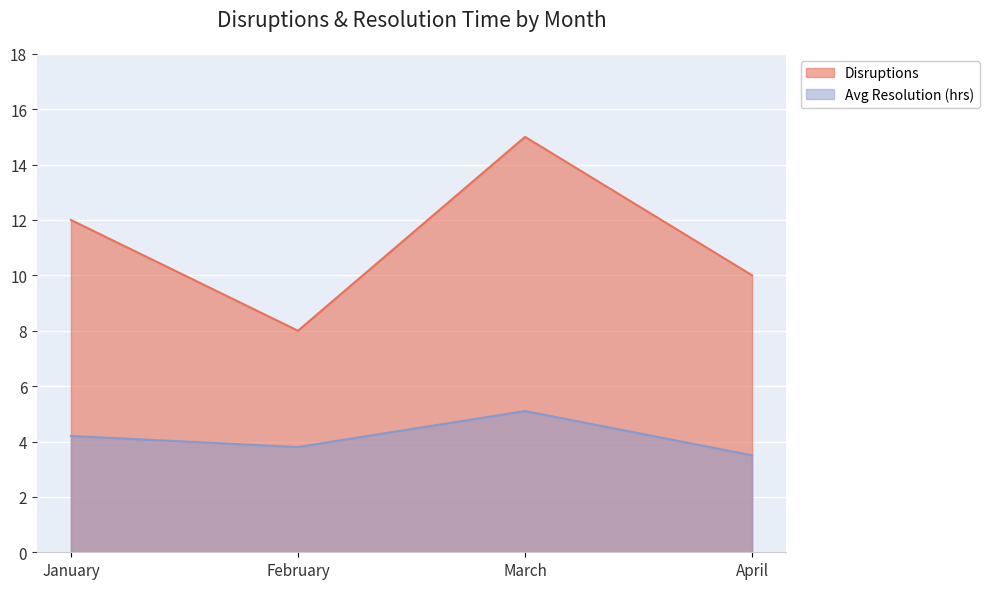

How many distinct data groups are displayed?

2